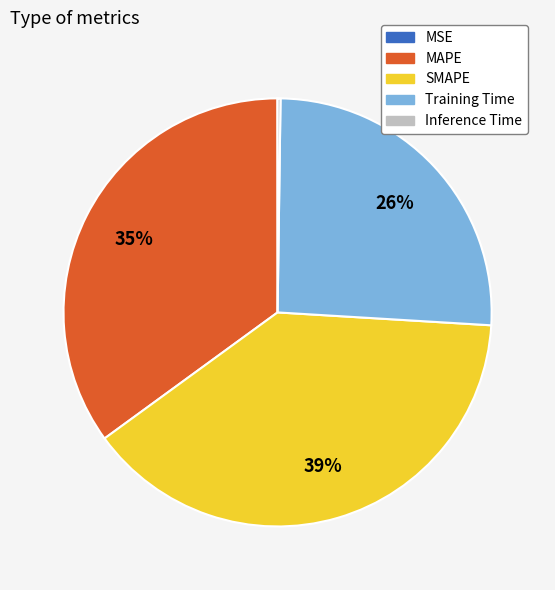

Does MAPE represent more than half of the total?

No